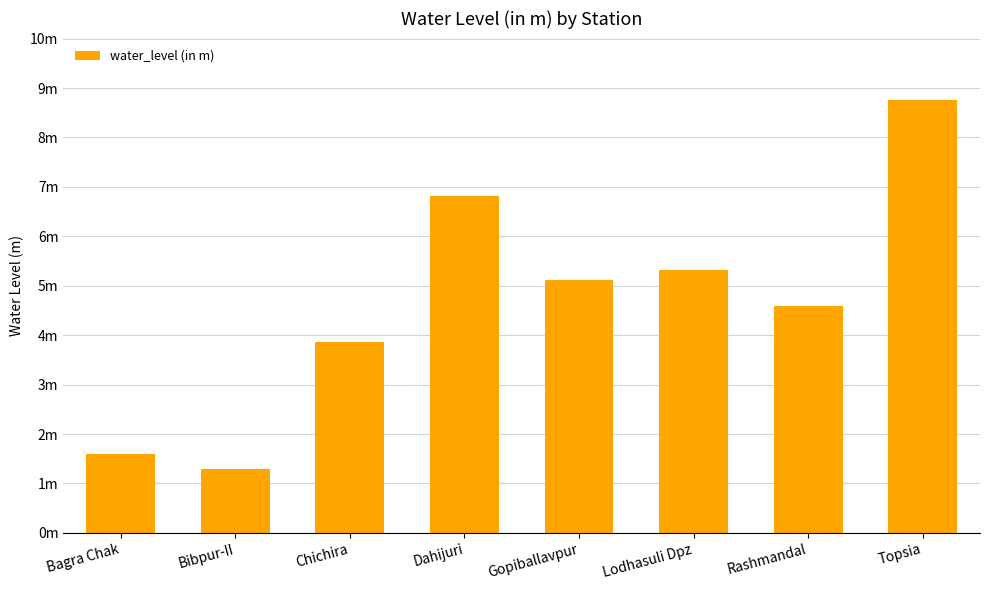

What value does the data have at Bibpur-II?

1.3